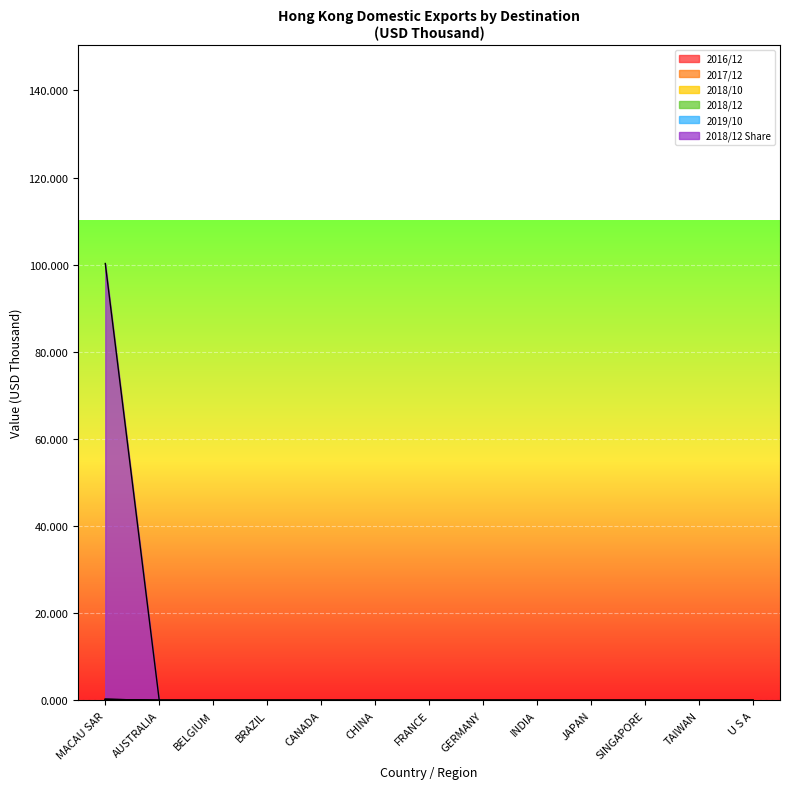

Is it true that 201812_share equals 0.0 at AUSTRALIA?

True